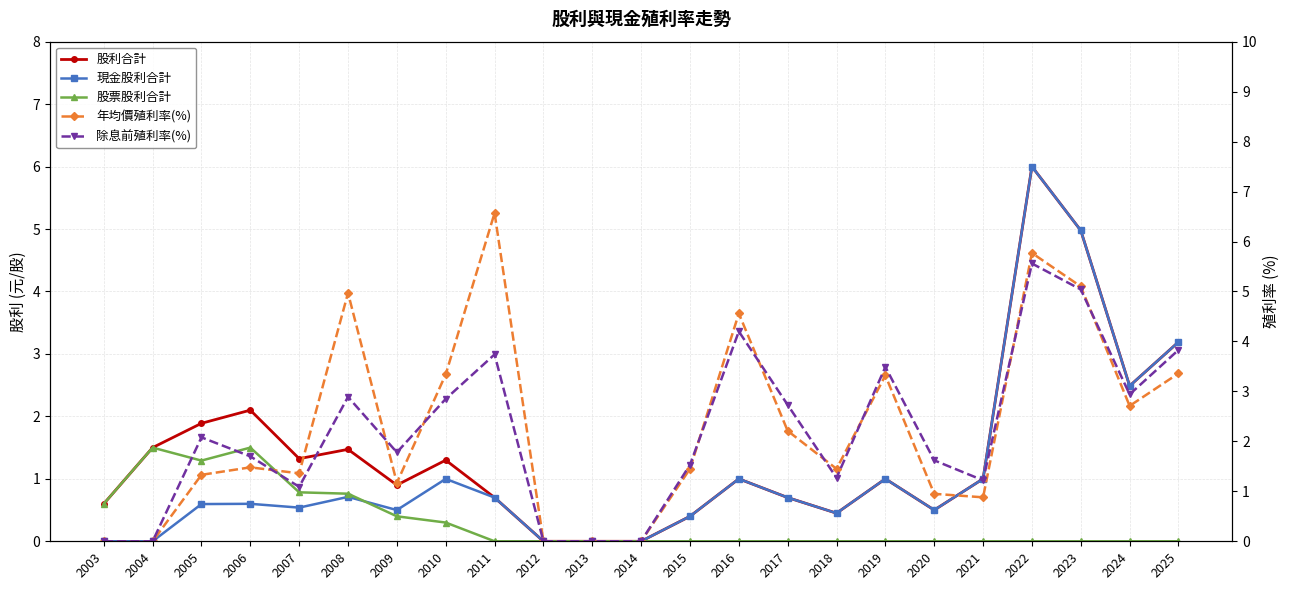

Reading left to right, list all the values displayed in this chart.

股利合計: 0.6	1.5	1.9	2.1	1.3	1.5	0.9	1.3	0.7	0.0	0.0	0.0	0.4	1.0	0.7	0.5	1.0	0.5	1.0	6.0	5.0	2.5	3.2
現金股利合計: 0.0	0.0	0.6	0.6	0.5	0.7	0.5	1.0	0.7	0.0	0.0	0.0	0.4	1.0	0.7	0.5	1.0	0.5	1.0	6.0	5.0	2.5	3.2
股票股利合計: 0.6	1.5	1.3	1.5	0.8	0.8	0.4	0.3	0.0	0.0	0.0	0.0	0.0	0.0	0.0	0.0	0.0	0.0	0.0	0.0	0.0	0.0	0.0
年均價殖利率(%): 0.0	0.0	1.3	1.5	1.4	5.0	1.2	3.3	6.6	0.0	0.0	0.0	1.4	4.6	2.2	1.4	3.3	0.9	0.9	5.8	5.1	2.7	3.4
除息前殖利率(%): 0.0	0.0	2.1	1.7	1.1	2.9	1.8	2.9	3.7	0.0	0.0	0.0	1.5	4.2	2.7	1.3	3.5	1.6	1.2	5.6	5.0	2.9	3.8